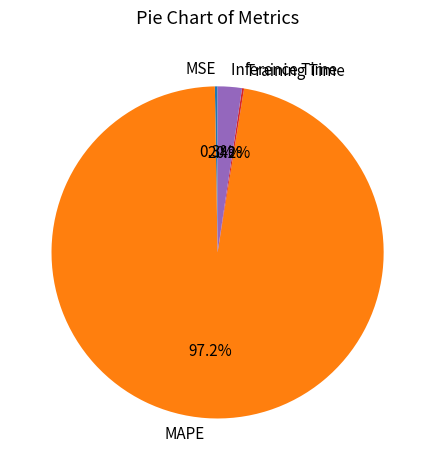

Which slice is the largest?

MAPE